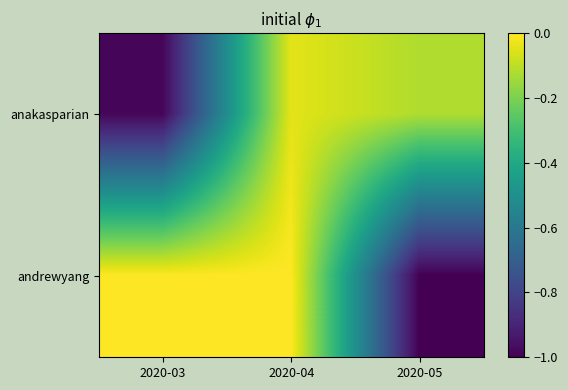

Rank the series at 2020-03 from lowest to highest value.

anakasparian, andrewyang